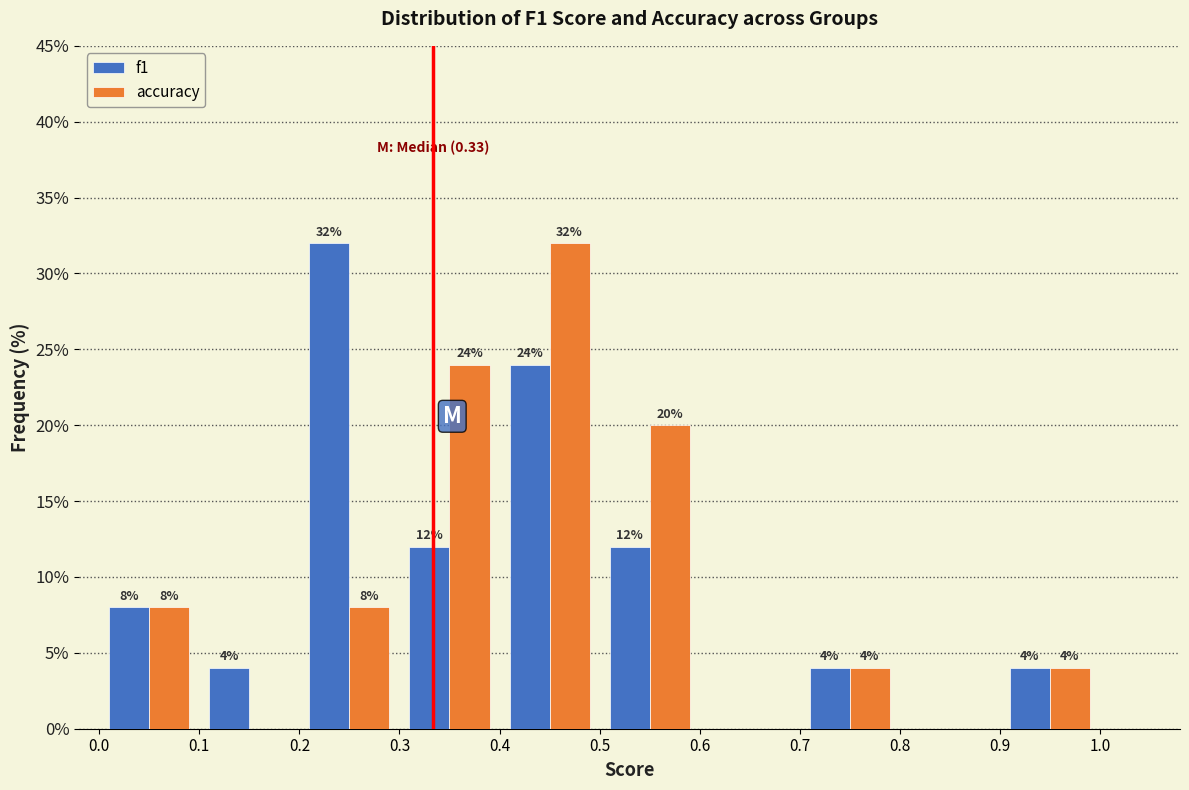

In the f1 series, which range on the x-axis has the tallest bar?

0.2 to 0.3